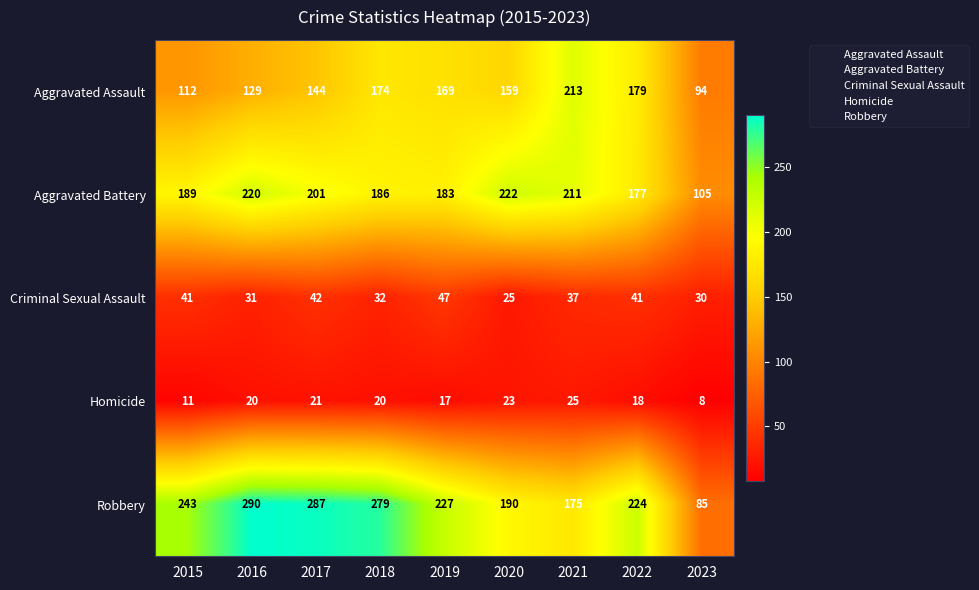

At which category is the sum across all series the highest?

2017